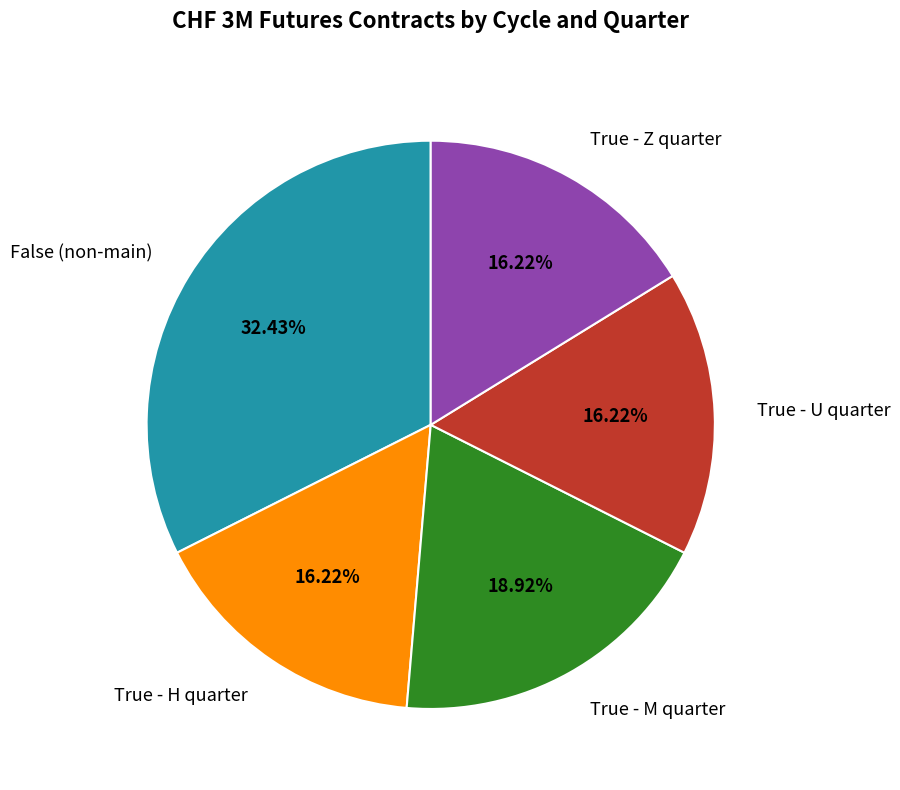

Does any single category account for the majority?

No